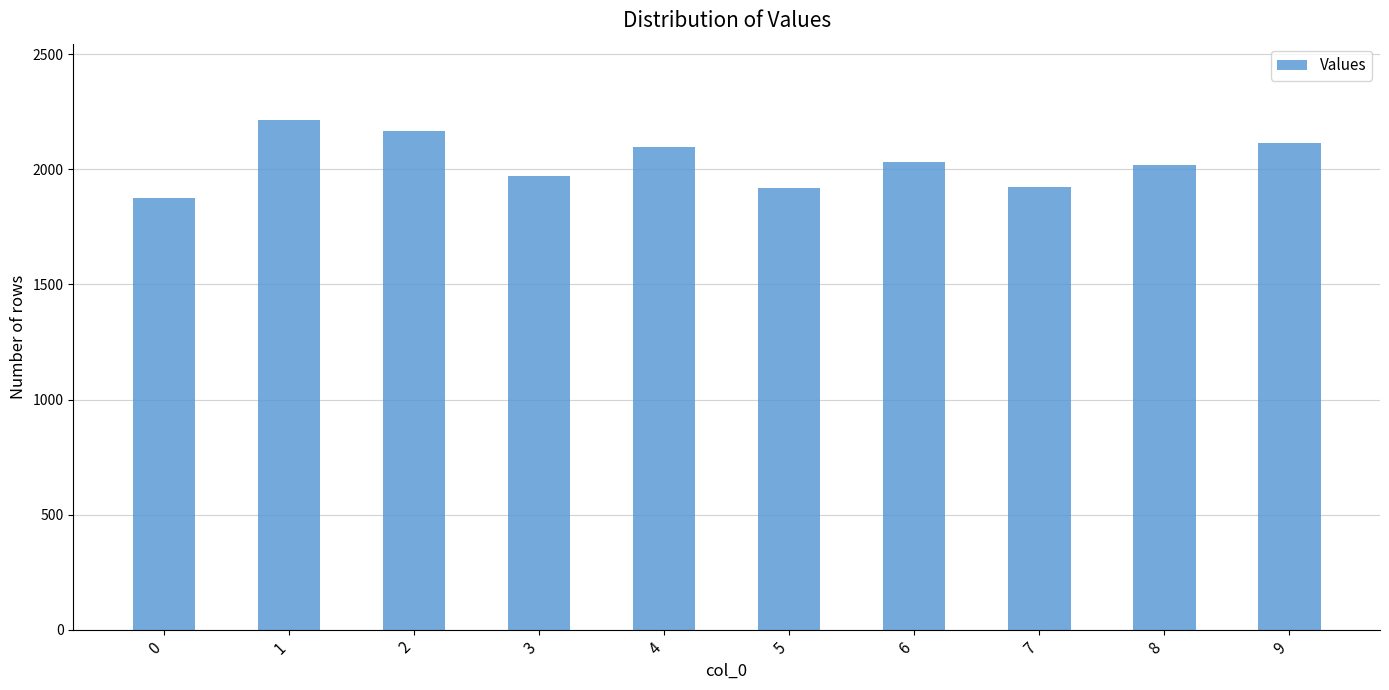

Are the bars grouped side by side (vs. stacked)?

No